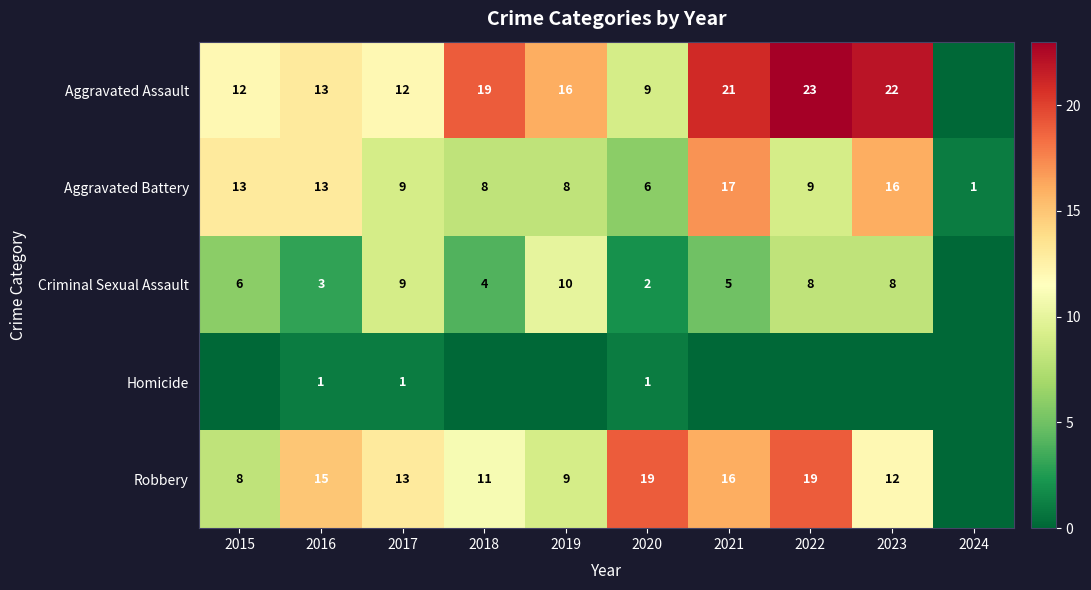

What is the difference between the highest and lowest values at 2017?

12